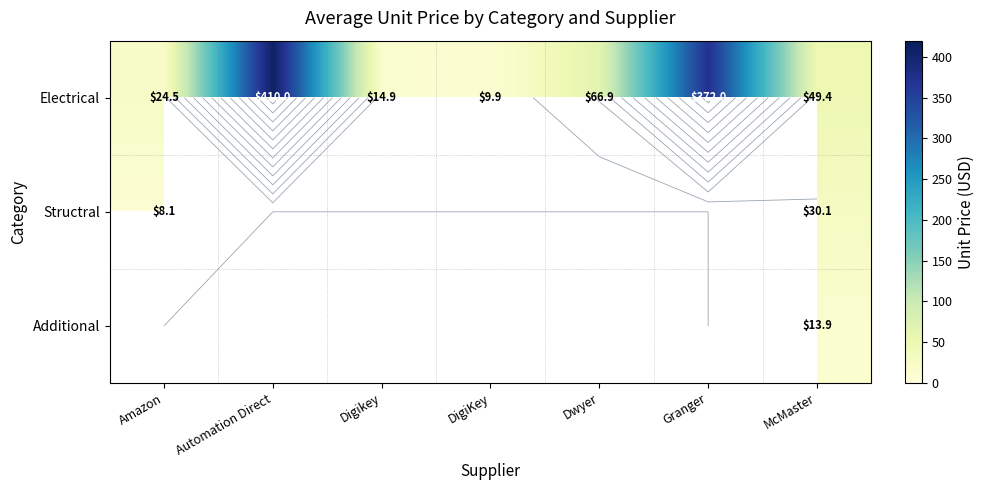

The value of Electrical at McMaster is 49.4. True or false?

True